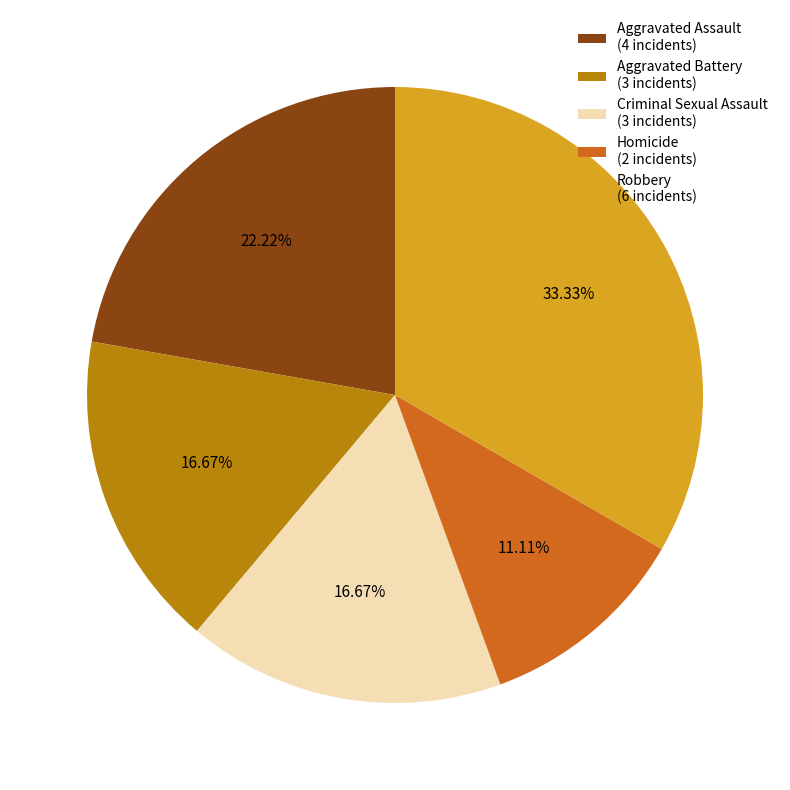

What percentage do Homicide and Aggravated Assault together represent?

33.3%